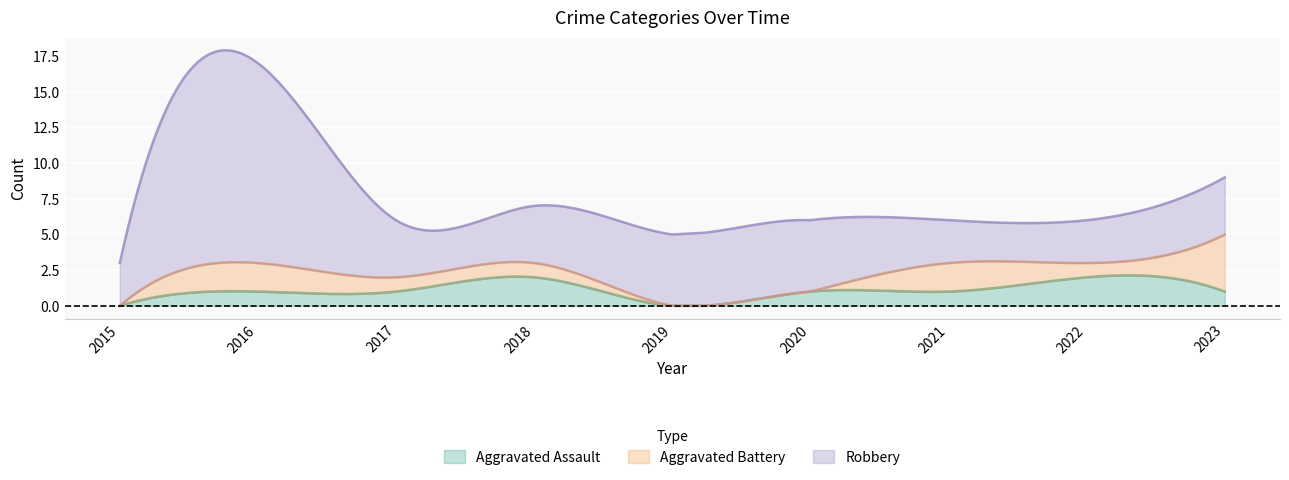

True or false: Aggravated Battery and Robbery cross at least once.

False